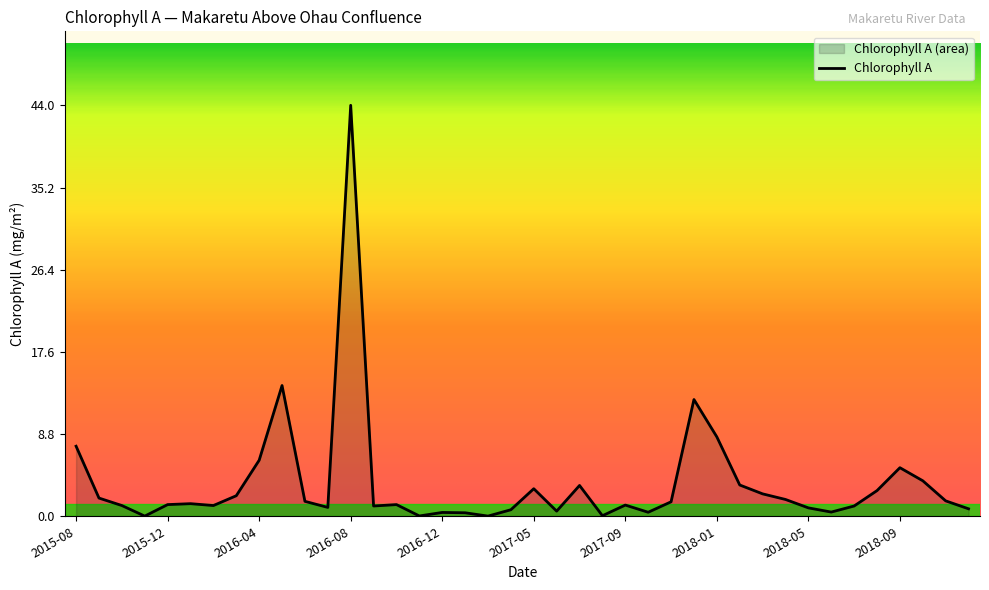

True or false: the data has more than 0 interior local peaks.

True